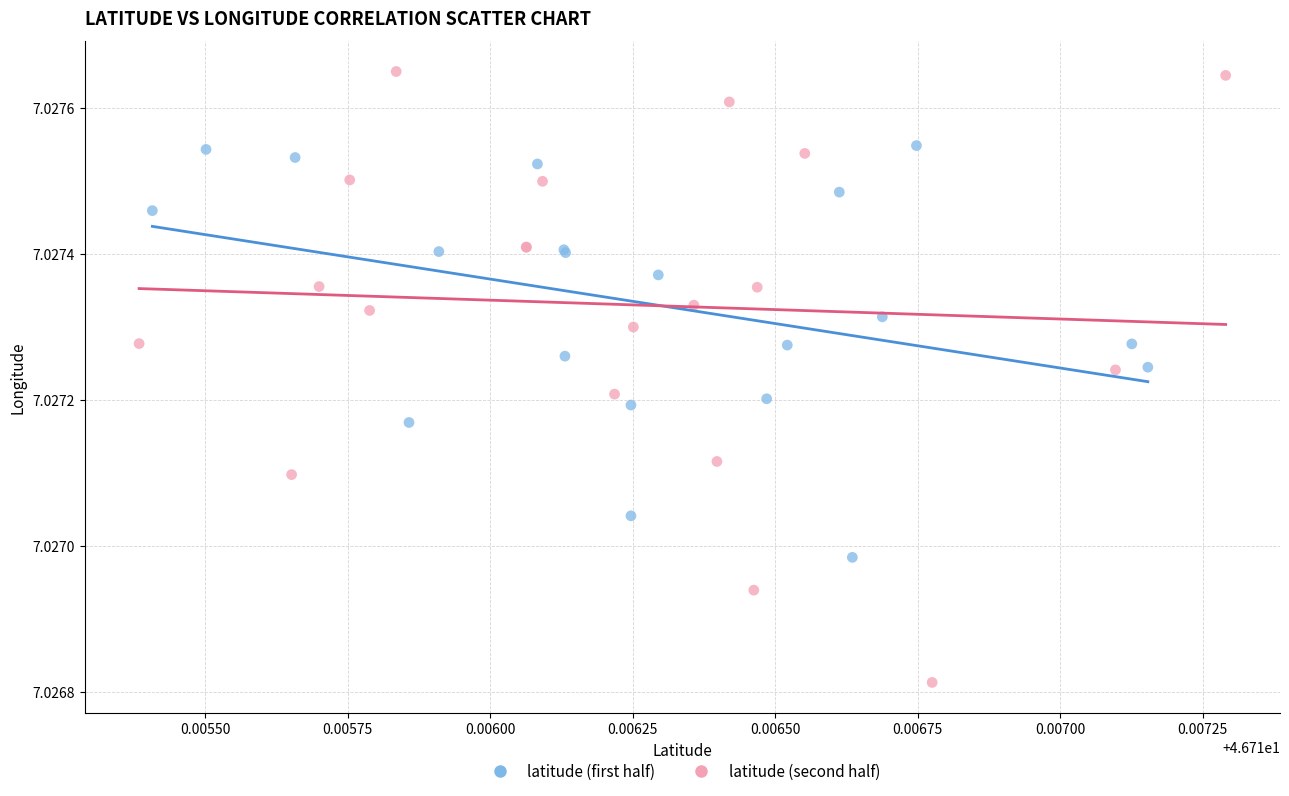

Which series contains the lowest Y value?

latitude (second half)